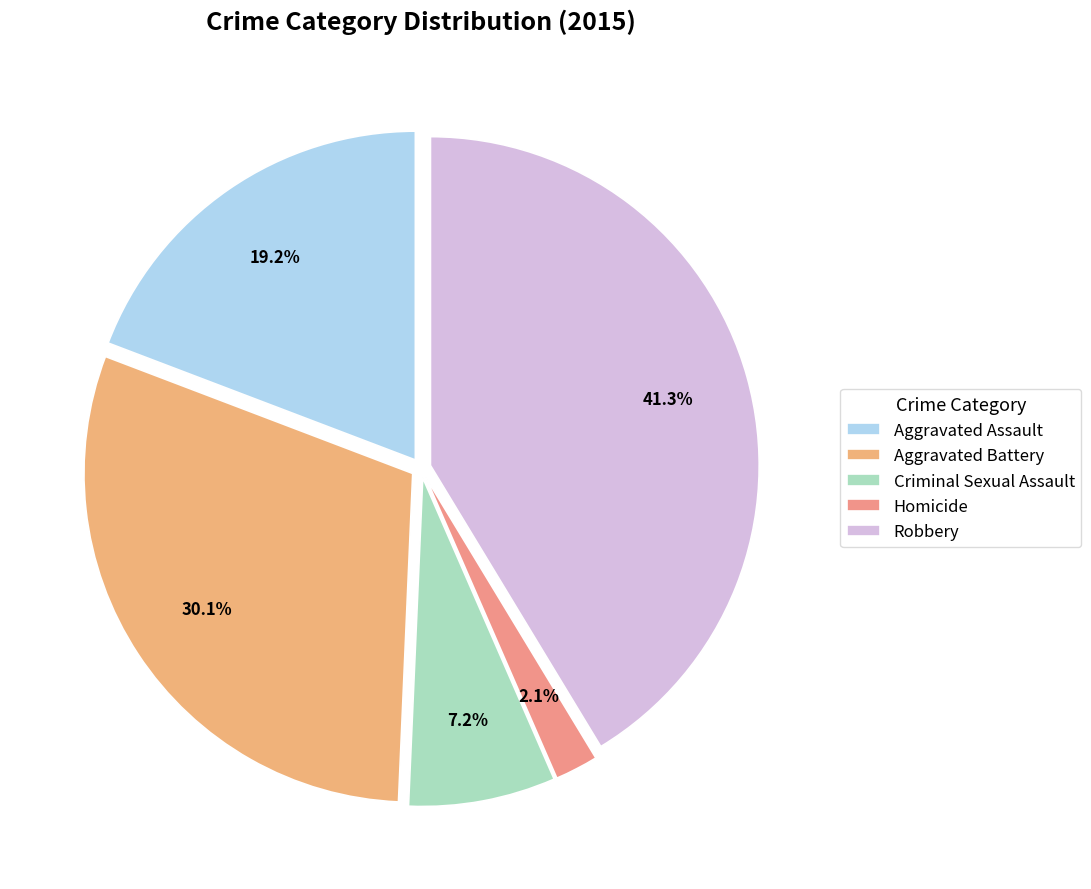

Which has a higher value, Criminal Sexual Assault or Aggravated Battery?

Aggravated Battery